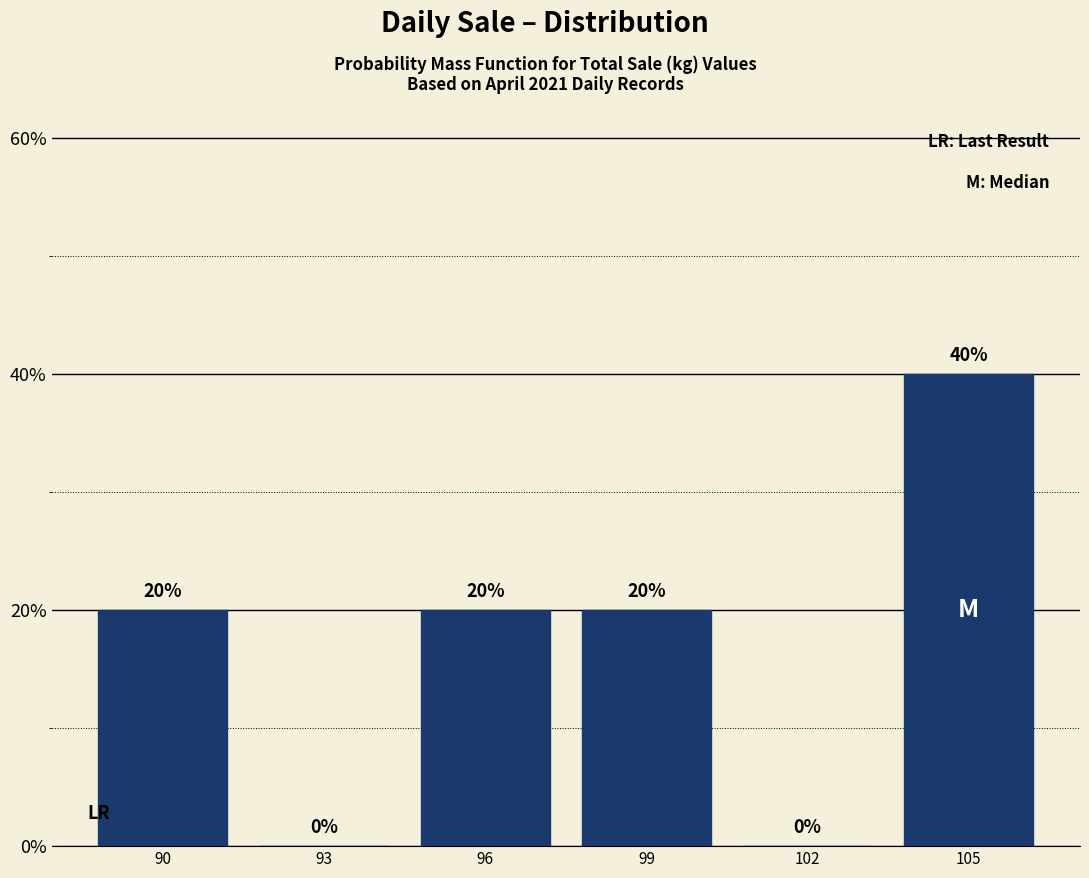

Reading right to left, what are all the values shown in this chart?

105=40	102=0	99=20	96=20	93=0	90=20